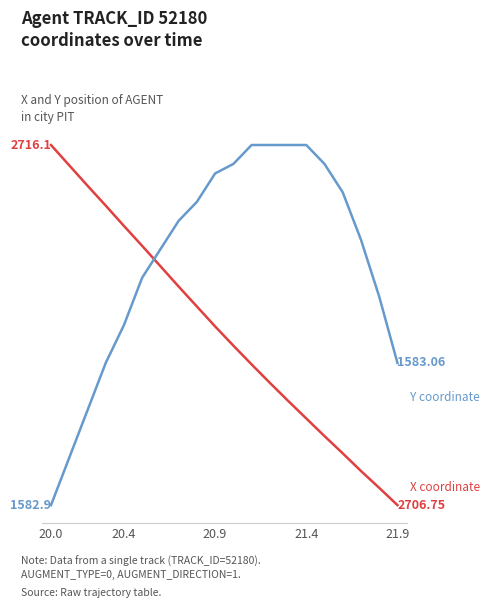

Which category has the lowest value in the Y coordinate series?

20.0